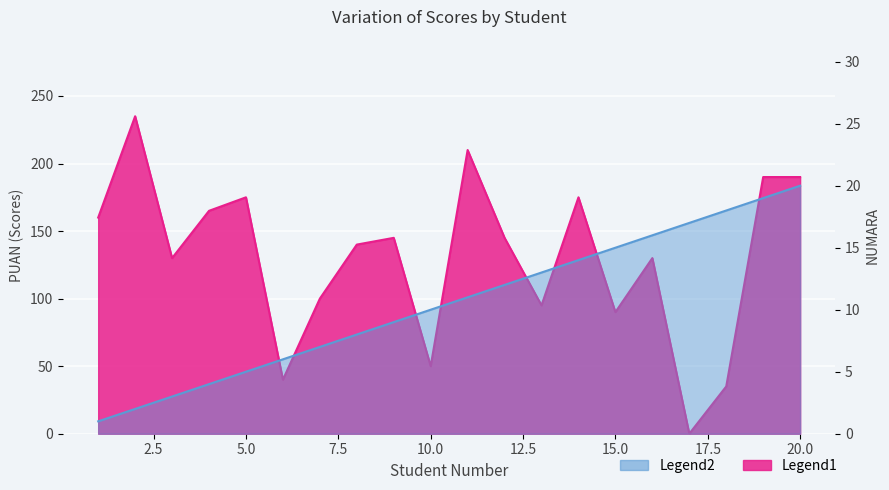

At which label does PUAN reach its minimum?

b17